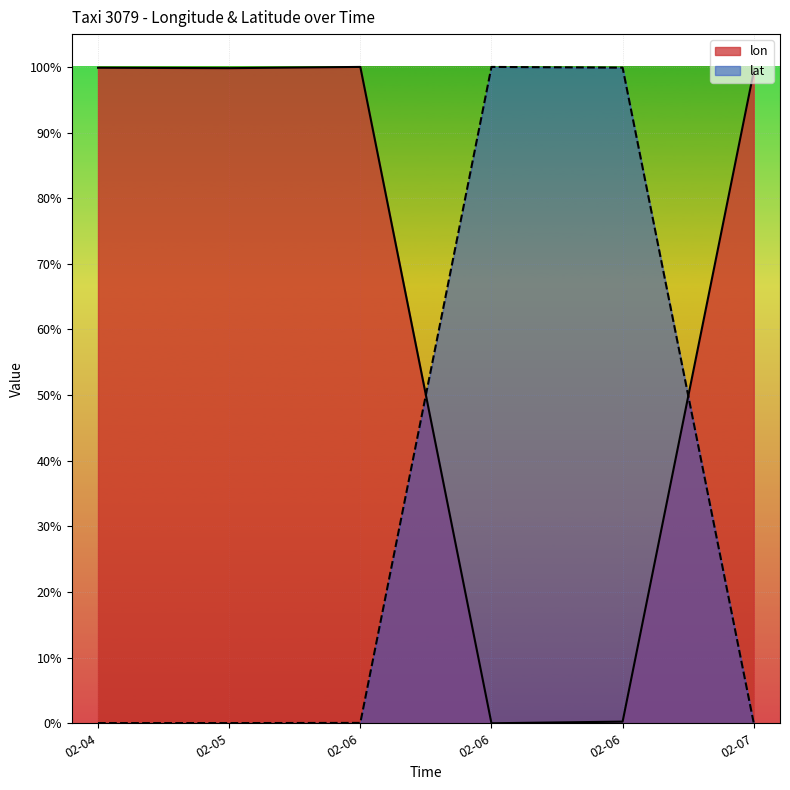

What are all the series names shown in the legend?

lon, lat